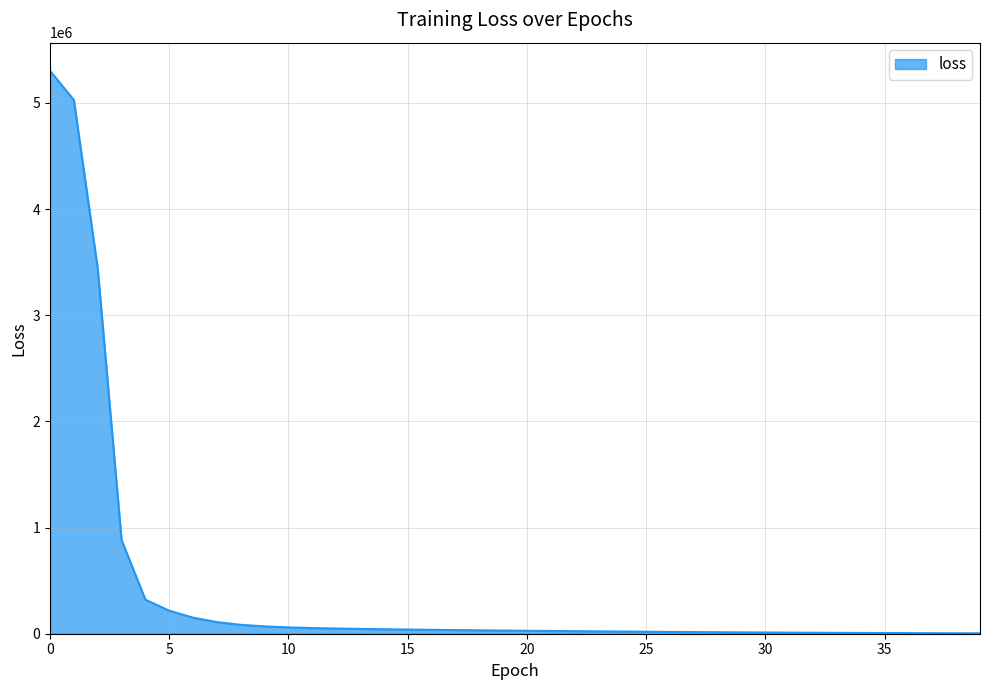

Does the chart display data point markers on the line(s)?

No